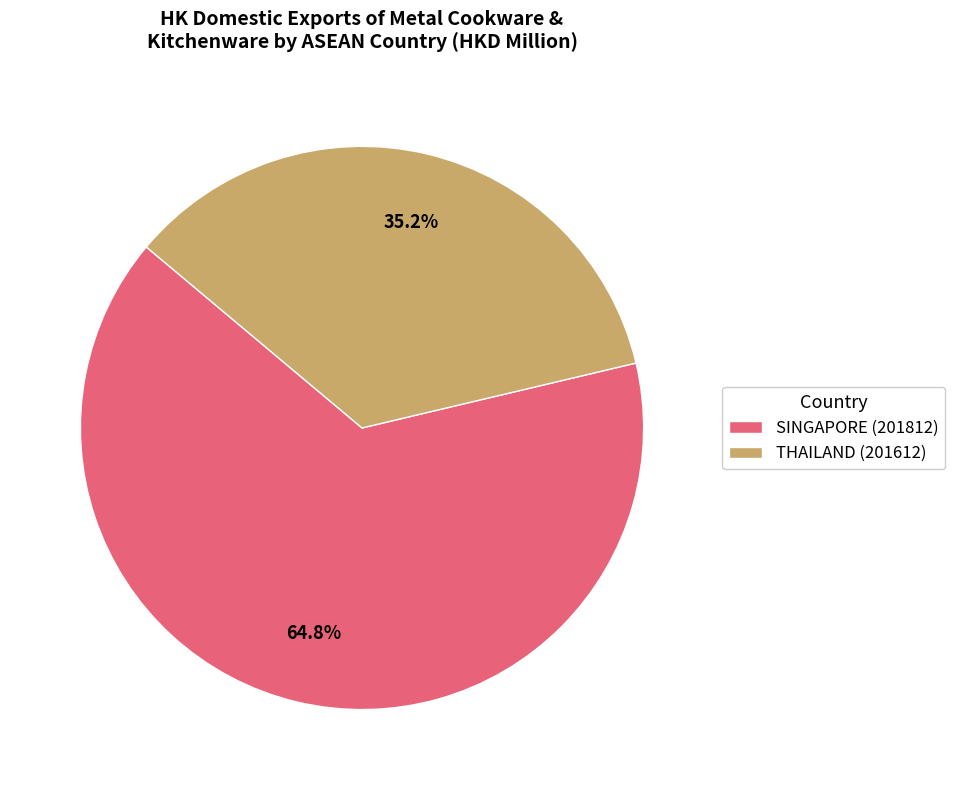

Combined, what portion of the pie is THAILAND (201612) and SINGAPORE (201812)?

100.0%